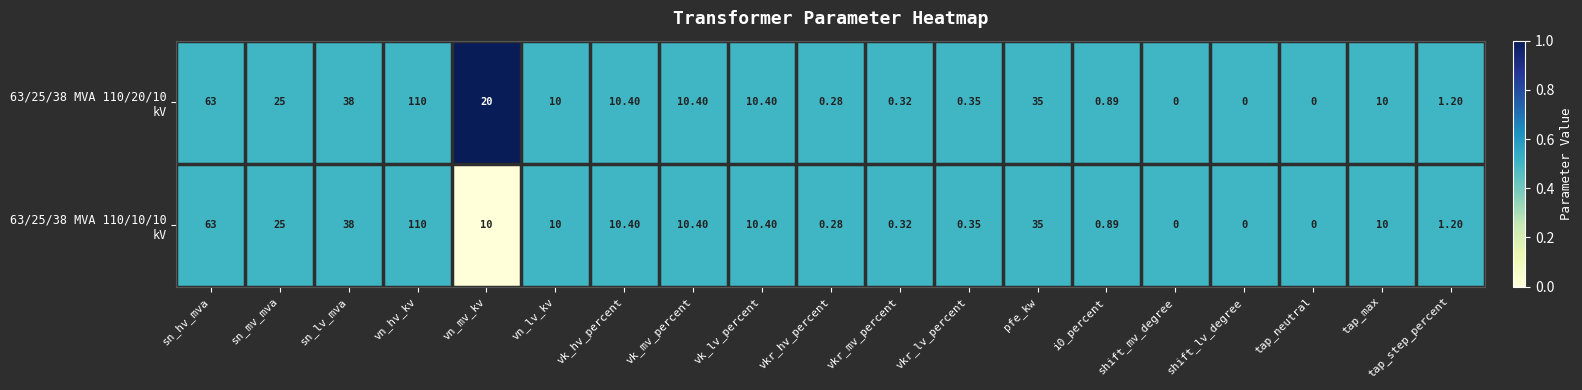

Which label corresponds to the largest value in the chart?

vn_hv_kv